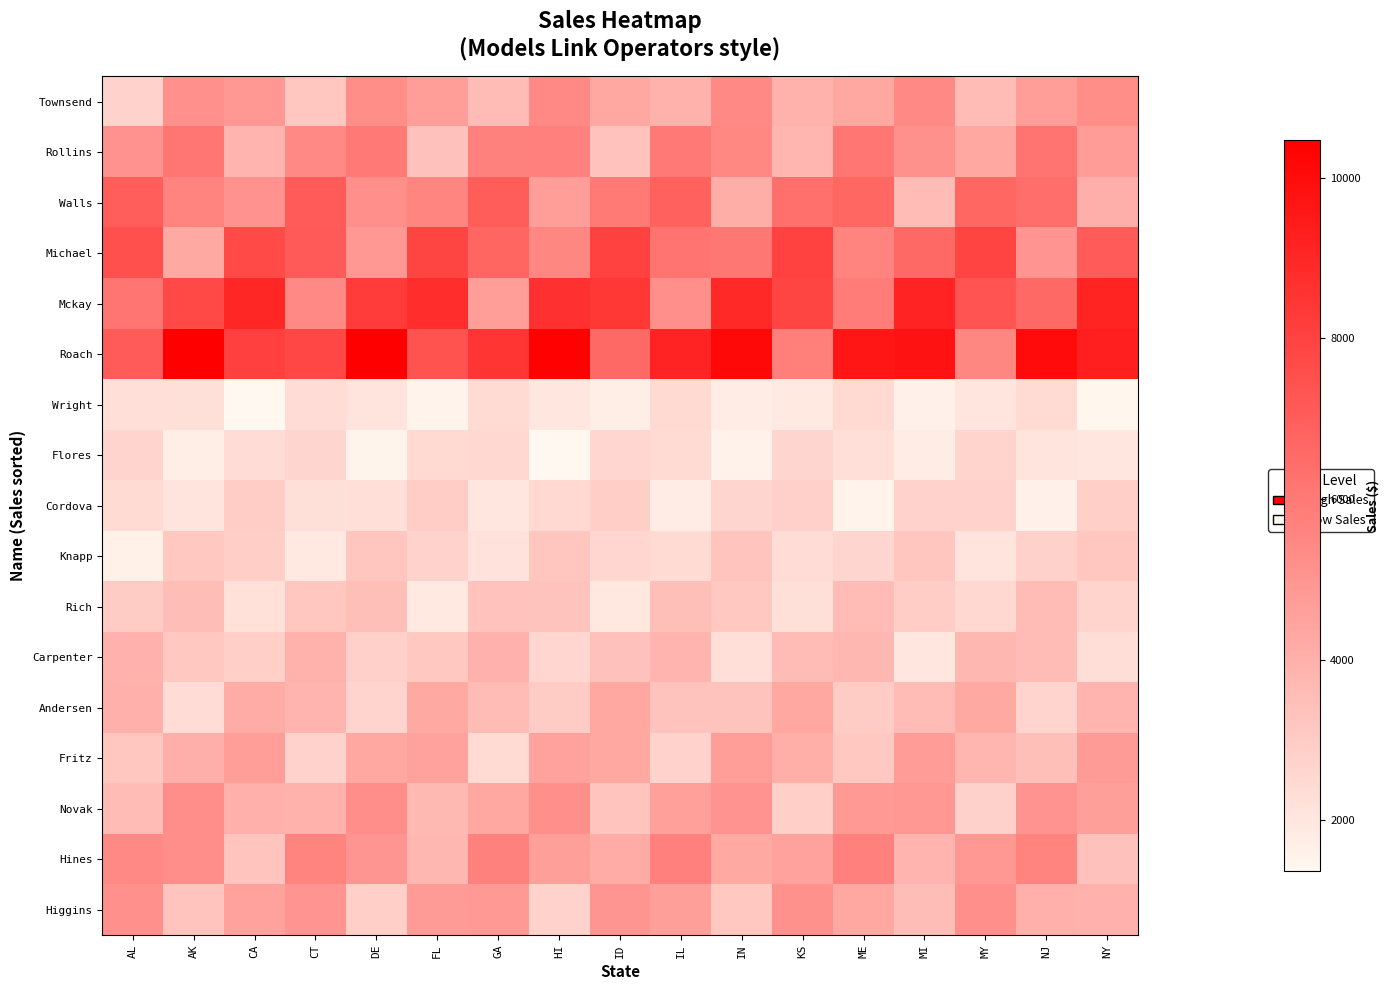

Reading left to right, list all the values displayed in this chart.

Townsend: AL=2718.2	AK=5140.6	CA=4915.8	CT=3146.9	DE=5304.8	FL=4635.9	GA=3565.0	HI=5404.2	ID=4308.1	IL=3961.8	IN=5436.3	KS=3940.4	ME=4327.5	MI=5400.4	MY=3542.1	NJ=4652.9	NY=5297.3
Rollins: AL=5095.0	AK=6116.4	CA=3840.1	CT=5443.8	DE=5967.5	FL=3356.2	GA=5734.0	HI=5746.9	ID=3331.6	IL=5958.1	IN=5459.9	KS=3816.1	ME=6110.7	MI=5113.8	MY=4282.6	NJ=6187.8	NY=4717.2
Walls: AL=7013.7	AK=5646.6	CA=5095.7	CT=7064.8	DE=5173.7	FL=5575.9	GA=7027.5	HI=4659.8	ID=6004.9	IL=6902.6	IN=4117.5	KS=6371.9	ME=6693.4	MI=3560.7	MY=6667.9	NJ=6405.0	NY=4062.0
Michael: AL=7503.3	AK=4262.2	CA=7716.6	CT=7139.1	DE=4893.4	FL=7925.0	GA=6696.9	HI=5502.9	ID=8035.8	IL=6187.9	IN=6075.5	KS=8046.2	ME=5624.8	MI=6596.8	MY=7956.0	NJ=5021.7	NY=7053.7
Mckay: AL=6128.8	AK=7748.3	CA=8993.2	CT=5427.2	DE=8234.5	FL=8732.6	GA=4704.6	HI=8629.4	ID=8368.4	IL=5202.5	IN=8923.3	KS=7909.5	ME=5912.6	MI=9108.6	MY=7367.6	NJ=6589.6	NY=9180.8
Roach: AL=7069.5	AK=10434.2	CA=8115.7	CT=7819.6	DE=10461.6	FL=7390.5	GA=8505.0	HI=10358.2	ID=6611.2	IL=9108.4	IN=10126.5	KS=5797.5	ME=9614.9	MI=9772.2	MY=5497.5	NJ=10011.6	NY=9304.3
Wright: AL=2289.3	AK=2241.2	CA=1365.7	CT=2370.5	DE=2121.5	FL=1555.6	GA=2423.0	HI=1979.3	ID=1737.1	IL=2445.5	IN=1818.1	KS=1905.8	ME=2437.4	MI=1642.1	MY=2057.3	NJ=2398.8	NY=1455.6
Flores: AL=2667.4	AK=1721.4	CA=2326.3	CT=2611.2	DE=1512.9	FL=2459.3	GA=2523.4	HI=1390.7	ID=2564.4	IL=2406.1	IN=1602.3	KS=2639.0	ME=2262.2	MI=1807.4	MY=2681.3	NJ=2095.4	NY=2001.0
Cordova: AL=2414.3	AK=2079.2	CA=2957.9	CT=2221.6	DE=2285.2	FL=2952.0	GA=2010.2	HI=2471.0	ID=2909.3	IL=1785.6	IN=2632.0	KS=2830.7	ME=1553.4	MI=2764.2	MY=2718.3	NJ=1640.8	NY=2864.2
Knapp: AL=1655.4	AK=3091.2	CA=2928.0	CT=1911.9	DE=3185.5	FL=2757.1	GA=2161.2	HI=3240.8	ID=2558.0	IL=2397.2	IN=3255.7	KS=2335.5	ME=2613.9	MI=3229.9	MY=2095.4	NJ=2805.9	NY=3163.9
Rich: AL=2967.4	AK=3527.8	CA=2190.0	CT=3165.7	DE=3437.2	FL=1909.6	GA=3329.5	HI=3305.5	ID=1955.4	IL=3454.8	IN=3135.8	KS=2234.7	ME=3538.4	MI=2932.4	MY=2502.8	NJ=3578.3	NY=2700.4
Carpenter: AL=3916.6	AK=3122.2	CA=2871.3	CT=3939.8	DE=2855.7	FL=3136.3	GA=3913.8	HI=2567.1	ID=3372.1	IL=3839.1	IN=2263.5	KS=3572.8	ME=3717.6	MI=1987.4	MY=3733.4	NJ=3552.3	NY=2297.9
Andersen: AL=4018.8	AK=2329.8	CA=4166.5	CT=3818.1	DE=2668.6	FL=4273.2	GA=3576.1	HI=2994.8	ID=4327.1	IL=3298.7	IN=3300.4	KS=4327.0	ME=2993.1	MI=3577.5	MY=4272.7	NJ=2666.7	NY=3819.3
Fritz: AL=3144.2	AK=4051.9	CA=4657.6	CT=2778.4	DE=4299.5	FL=4516.5	GA=2402.6	HI=4499.2	ID=4321.9	IL=2740.9	IN=4646.0	KS=4078.8	ME=3108.2	MI=4736.1	MY=3793.2	NJ=3457.3	NY=4767.2
Novak: AL=3582.9	AK=5232.0	CA=4028.9	CT=3955.7	DE=5238.8	FL=3662.2	GA=4295.1	HI=5180.1	ID=3269.5	IL=4592.6	IN=5057.3	KS=2860.6	ME=4840.8	MI=4873.5	MY=2798.2	NJ=5033.4	NY=4633.3
Hines: AL=5421.4	AK=5257.4	CA=3268.4	CT=5606.0	DE=4969.1	FL=3714.5	GA=5722.4	HI=4628.6	ID=4139.9	IL=5767.8	IN=4244.5	KS=4533.7	ME=5740.9	MI=3826.3	MY=4886.3	NJ=5642.5	NY=3384.4
Higgins: AL=5137.5	AK=3279.1	CA=4517.6	CT=5022.5	DE=2875.5	FL=4768.8	GA=4846.8	HI=2726.6	ID=4965.6	IL=4614.7	IN=3134.0	KS=5103.0	ME=4332.1	MI=3527.8	MY=5177.6	NJ=4006.0	NY=3898.3